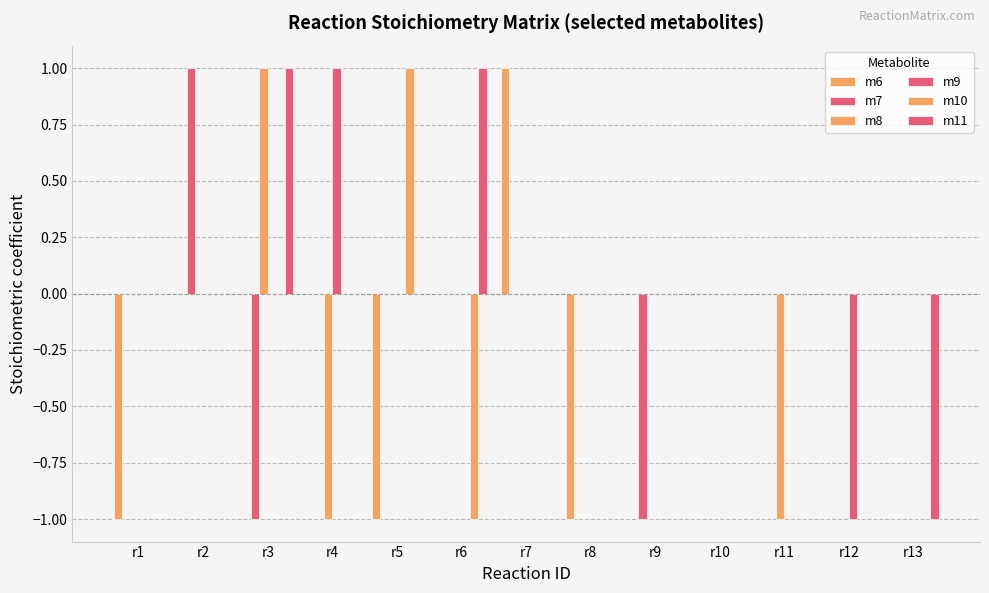

At how many categories does at least one series exceed 0?

6